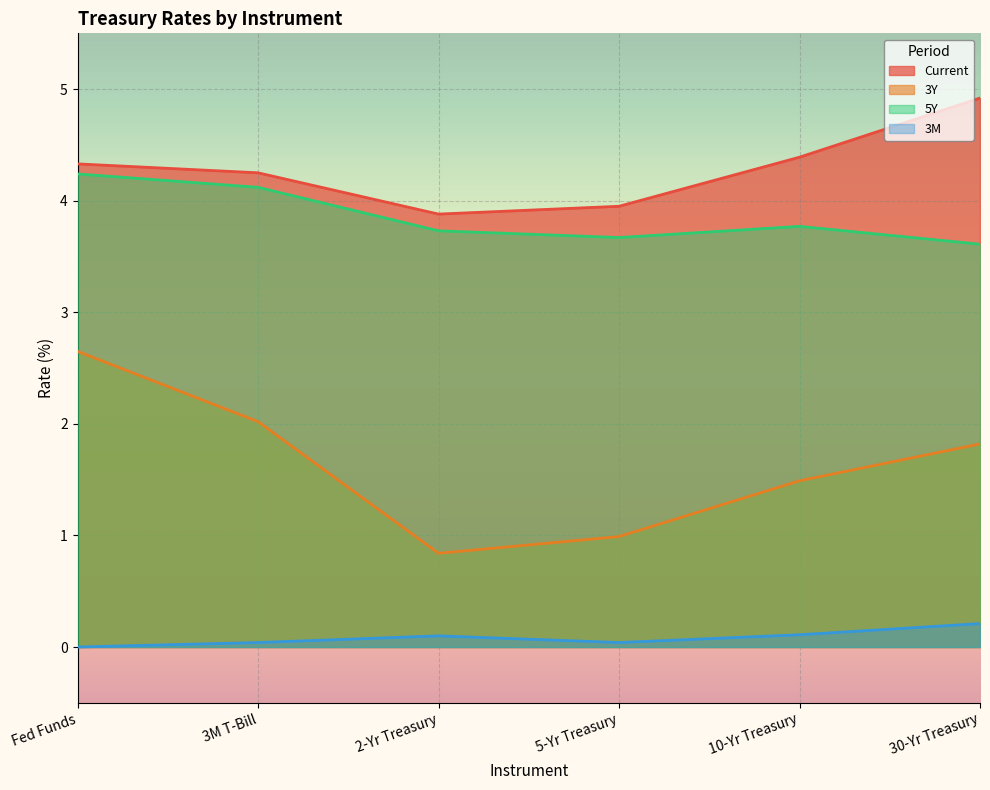

The 3Y series shows 0.6 at 10-Yr Treasury. True or false?

False